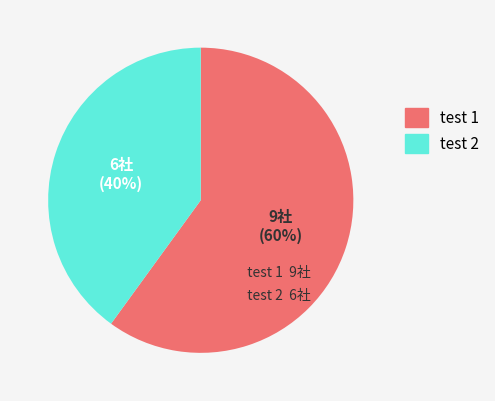

Which category has the smallest portion of the pie?

test 2